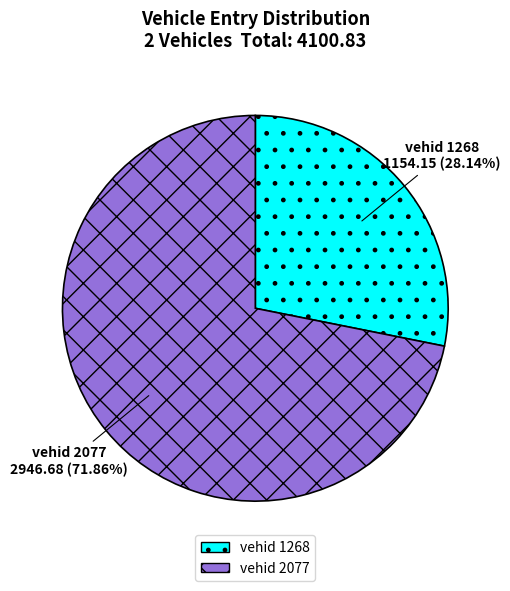

Is there a majority slice in this chart?

Yes